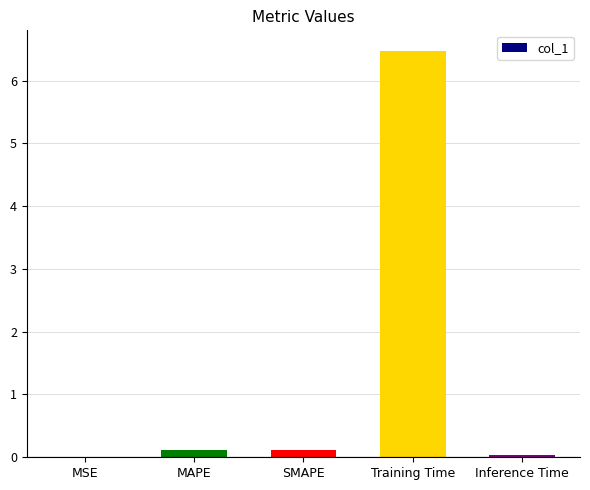

What is the difference between the values at MSE and Training Time?

6.5